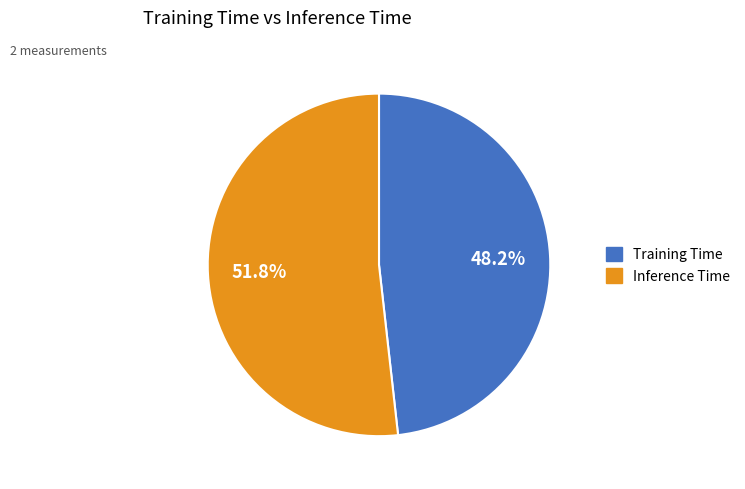

The Training Time slice represents 40% of the pie. True or false?

False